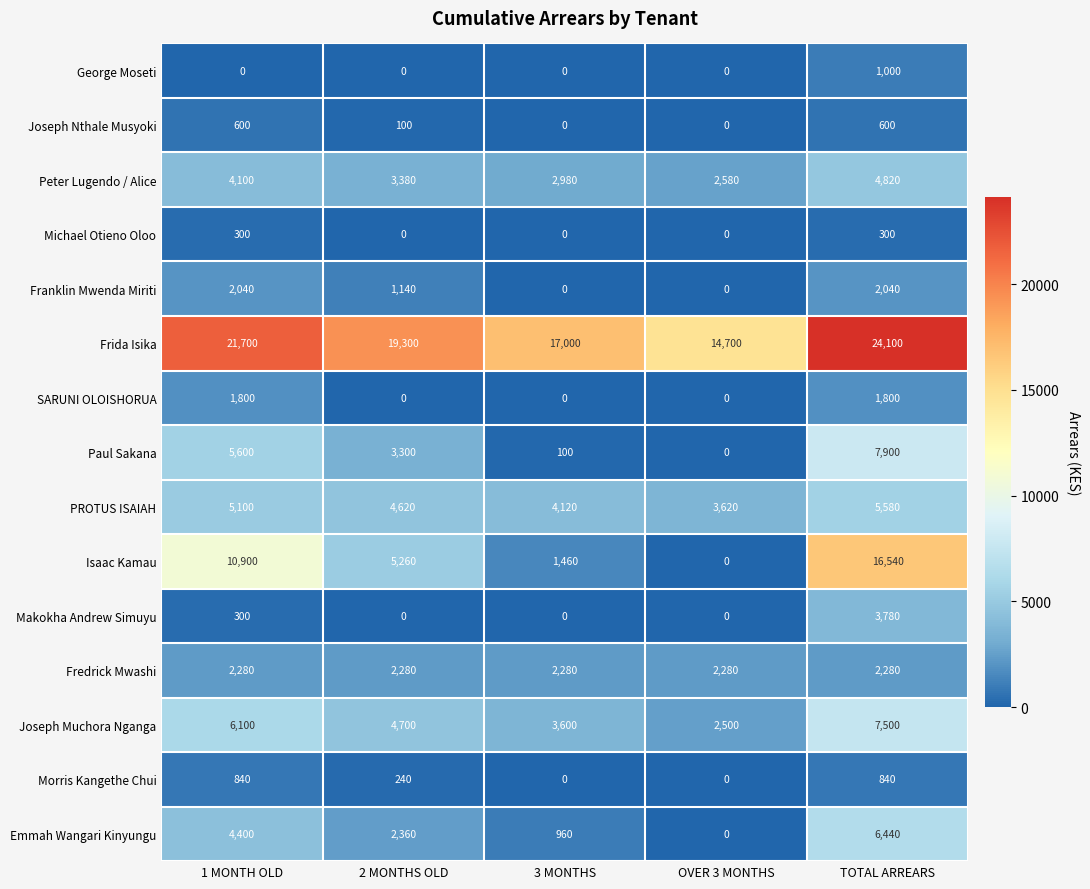

Which category has the highest value across all series?

TOTAL ARREARS